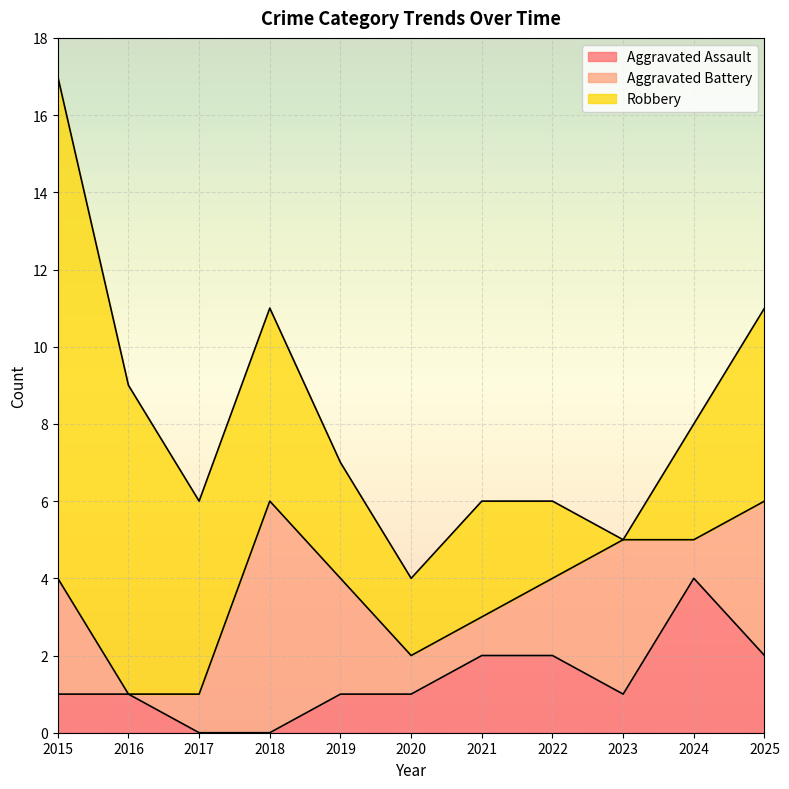

What is the average value of the Robbery series?

4